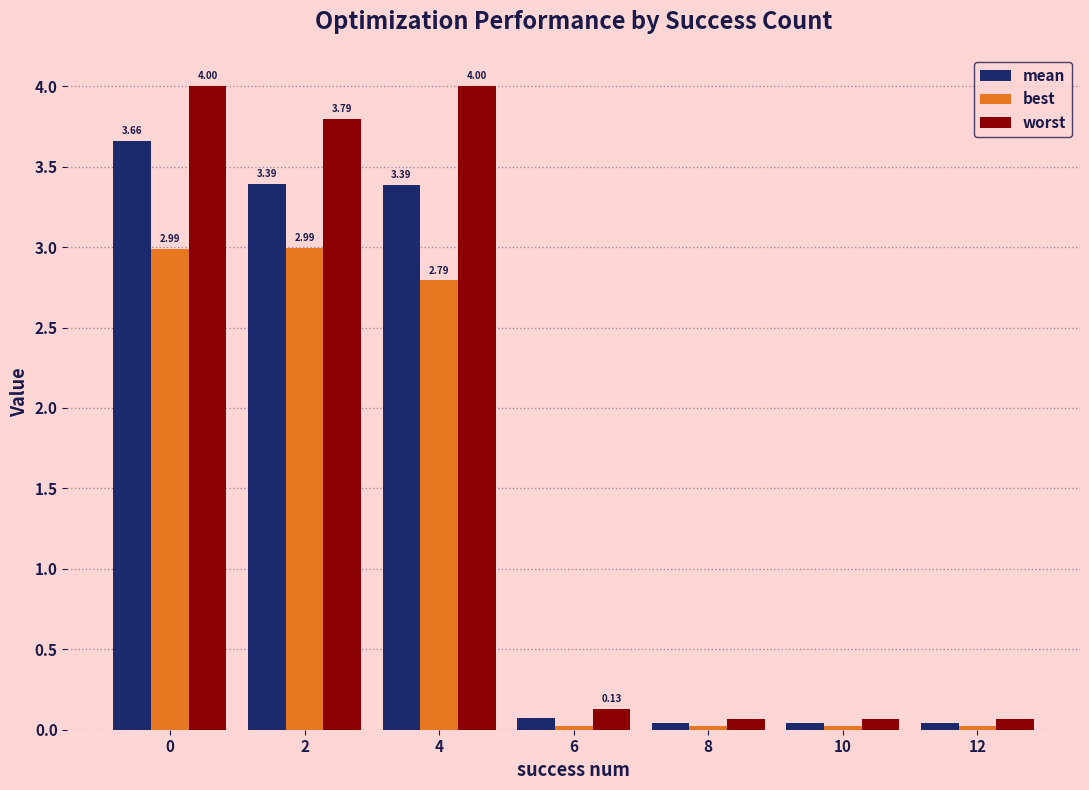

Which series changed the most between 0 and 10?

worst